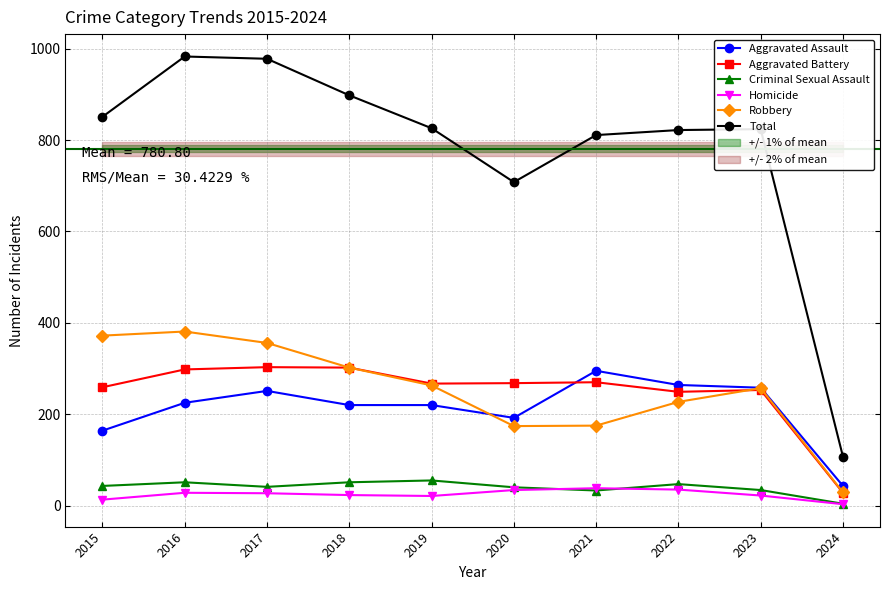

At which label does Robbery reach its peak?

2016